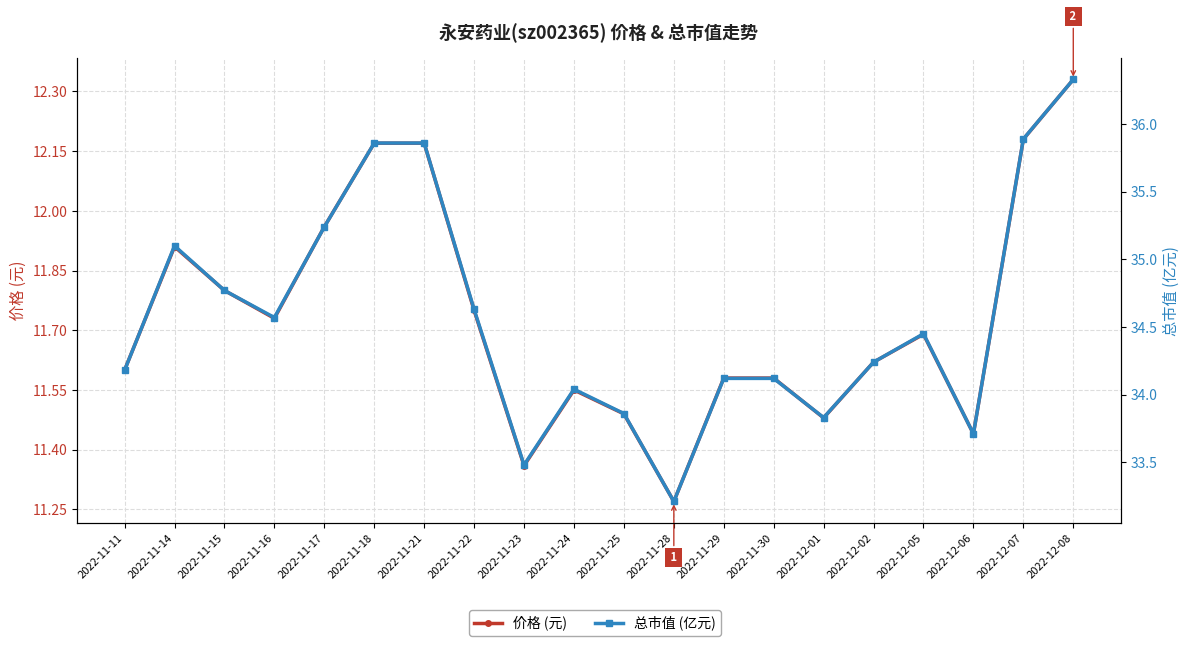

What is the difference between the second highest and minimum values in the 价格 (元) series?

0.9